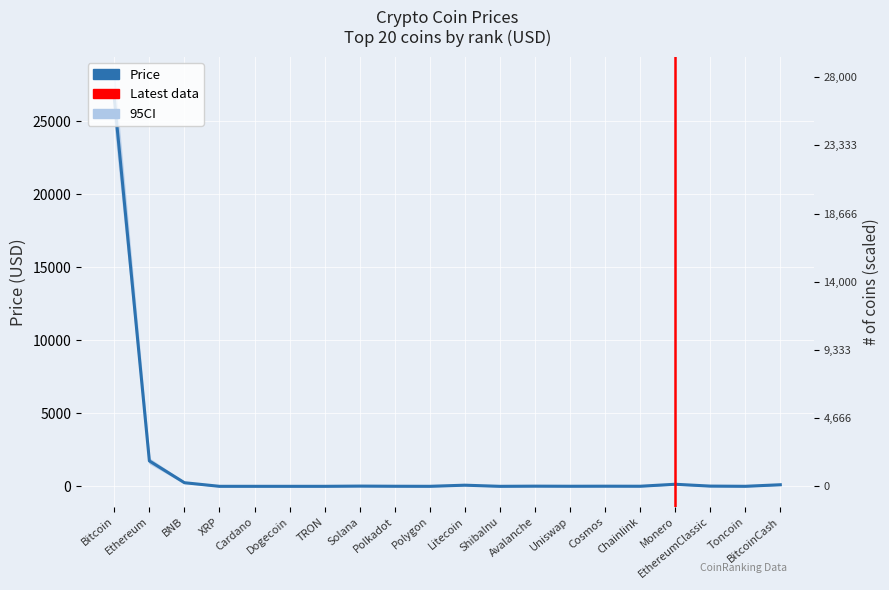

How many points are higher than both their immediate neighbors (excluding endpoints)?

5